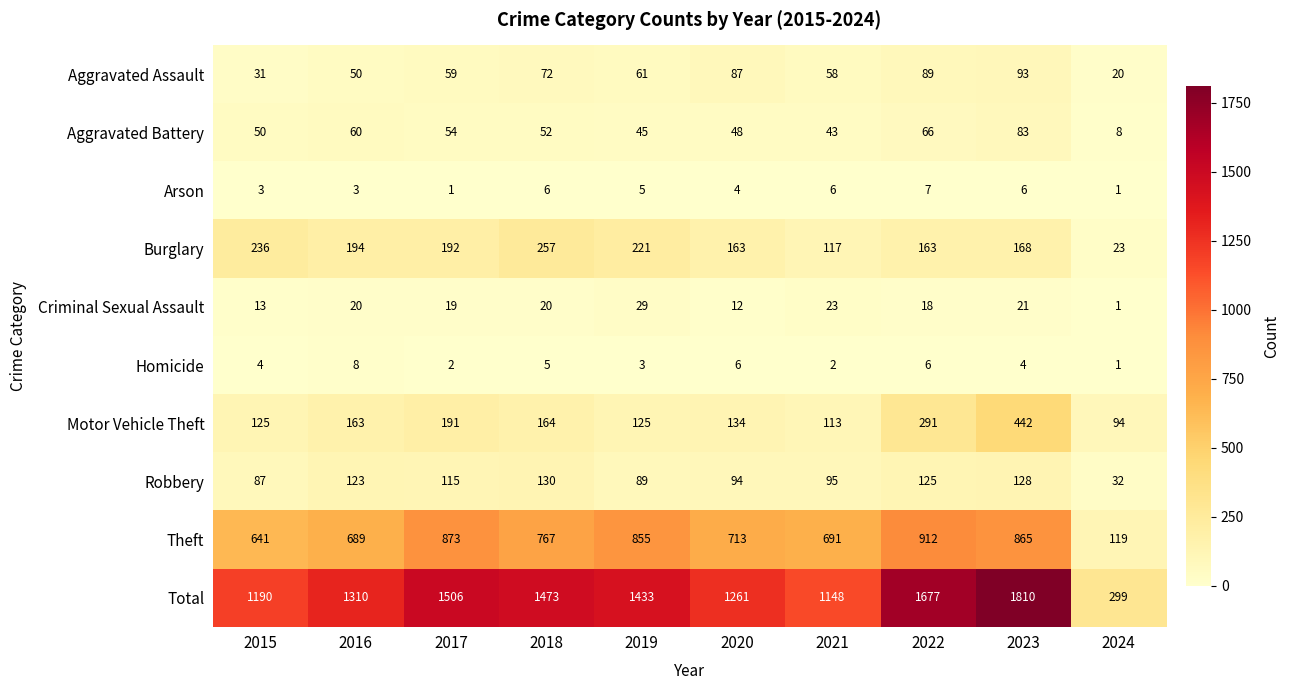

How many data points does each series have?

10